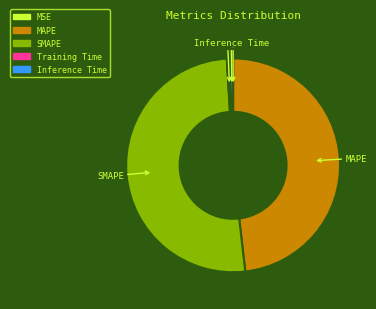

The Inference Time slice represents 0% of the pie. True or false?

True